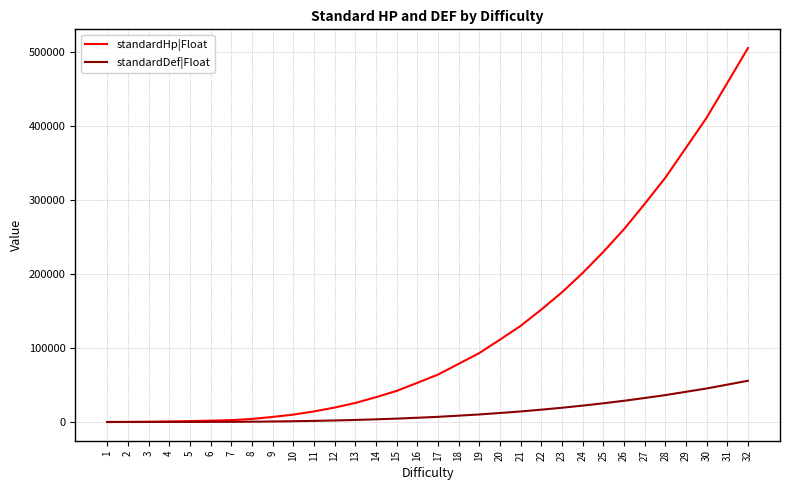

What are all the series names shown in the legend?

standardHp|Float, standardDef|Float